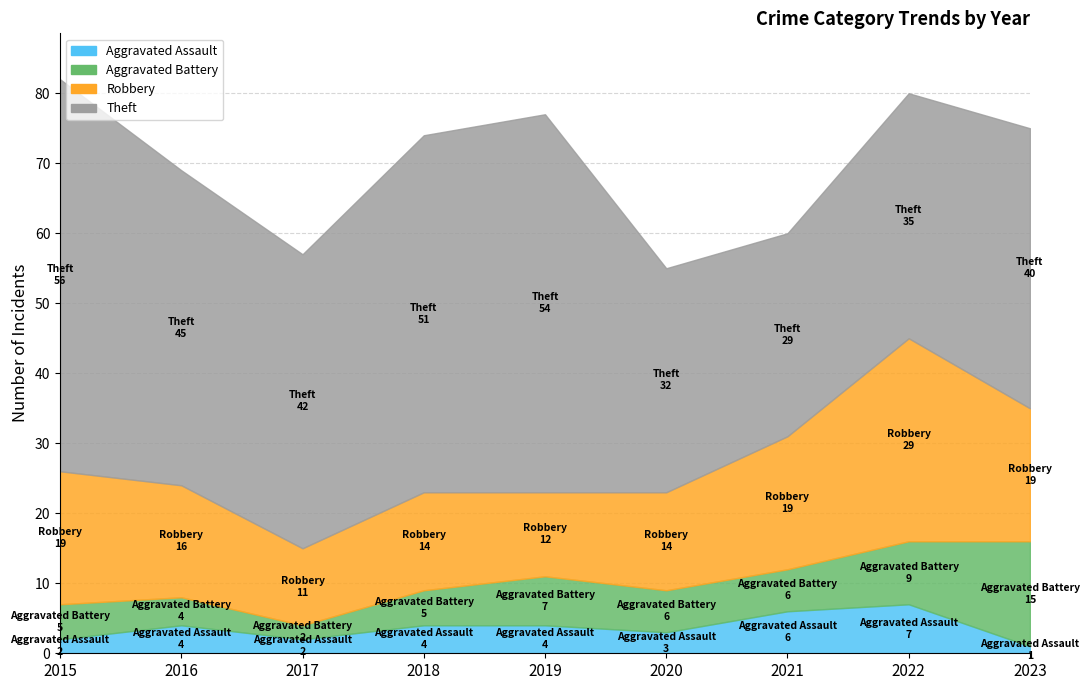

At which category does the chart reach its minimum across all series?

2023